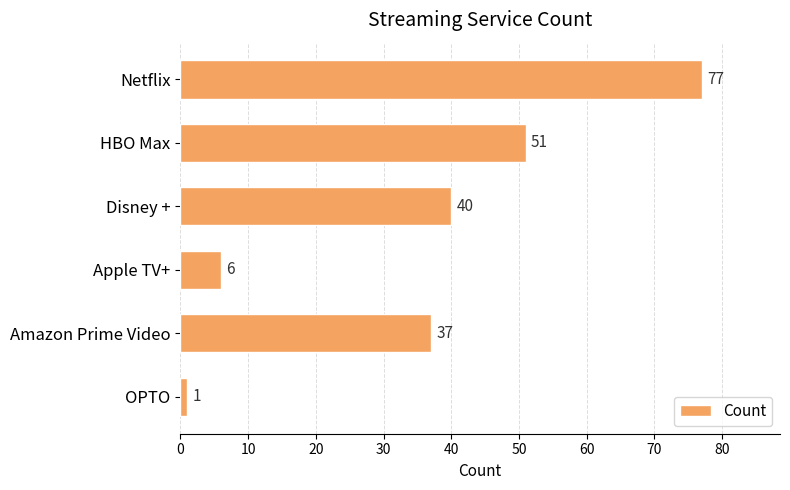

Between Netflix and Apple TV+, which is larger?

Netflix